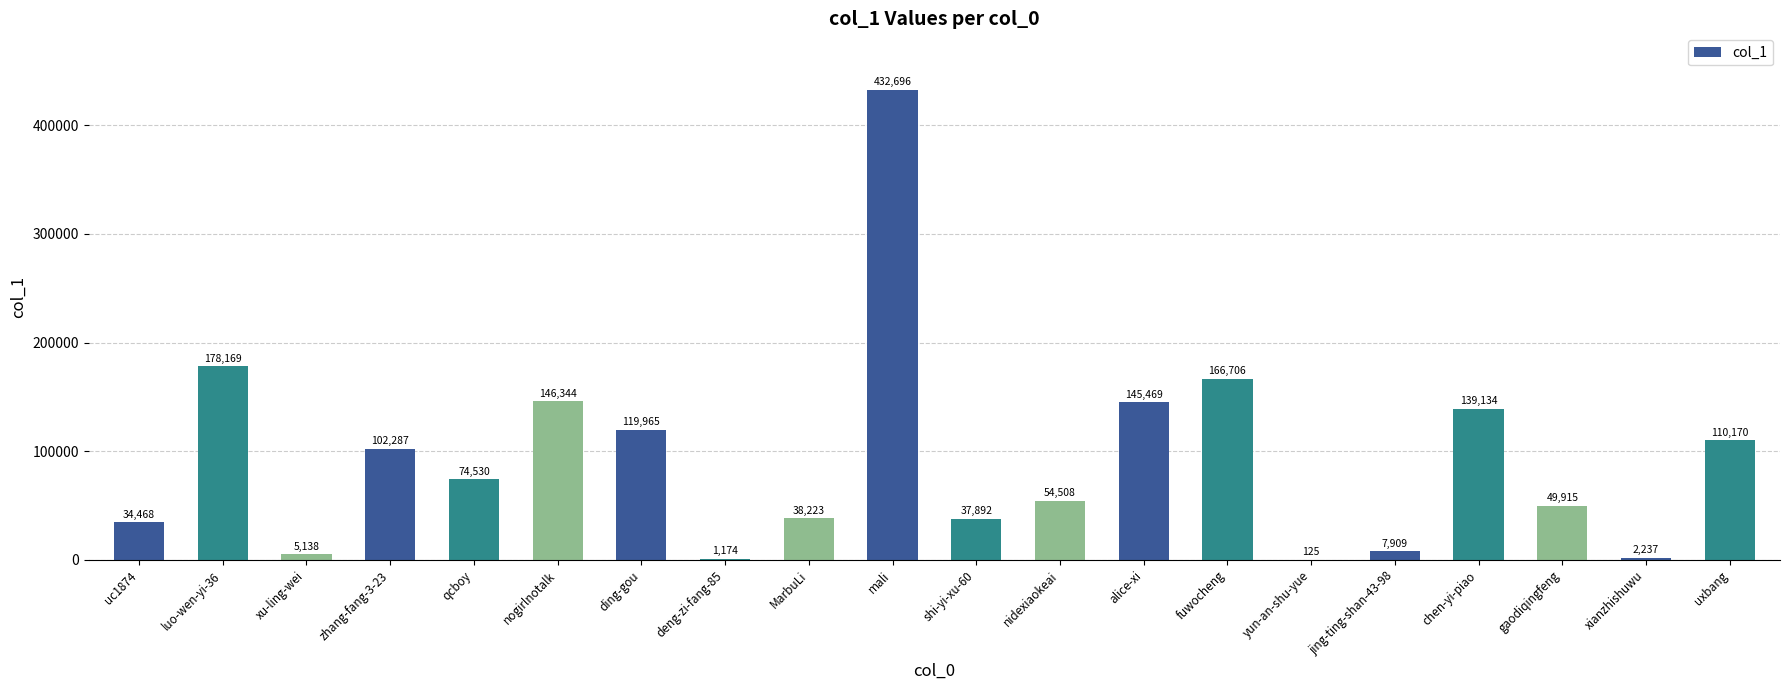

The value at xu-ling-wei is 5138. True or false?

True